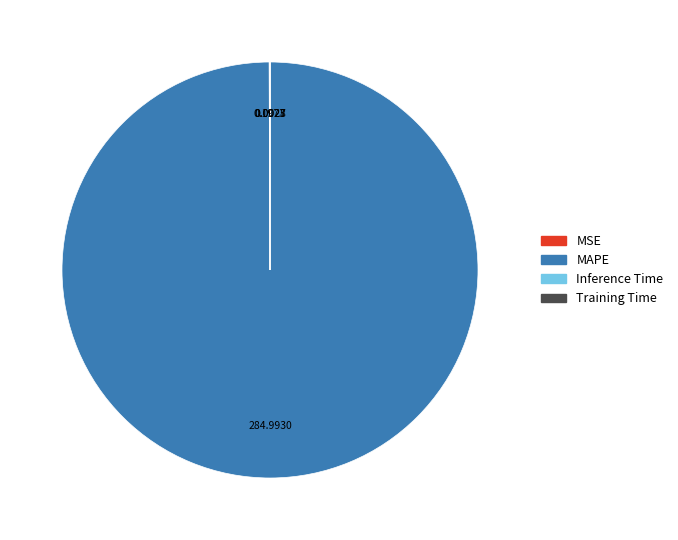

Is it true that MAPE is 100% of the pie?

True